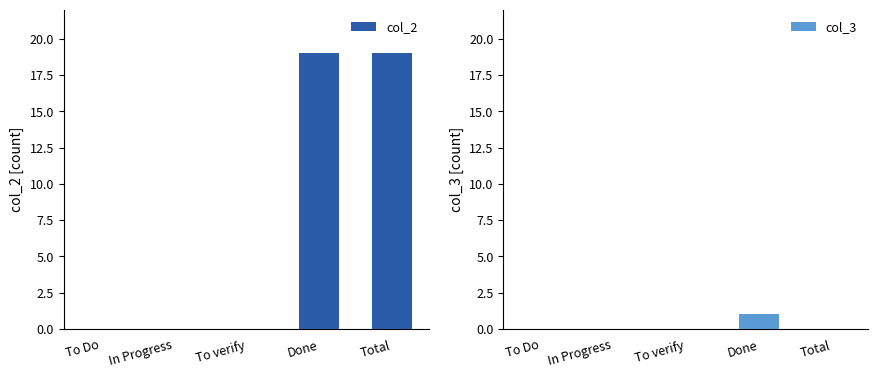

Which series has the largest range (max minus min)?

col_2